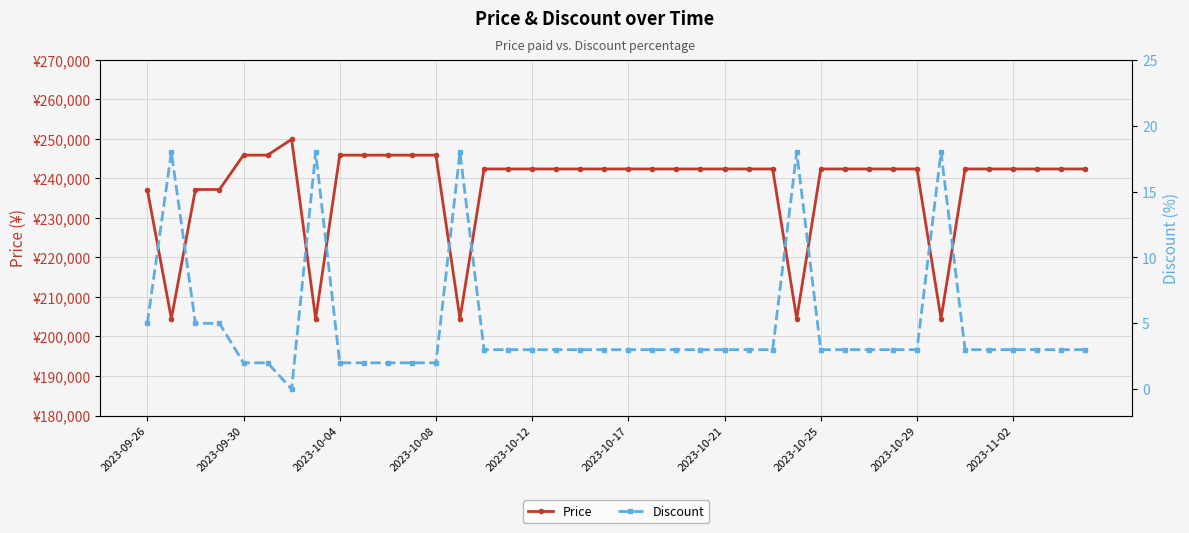

True or false: Price has more than 2 interior local peaks.

False